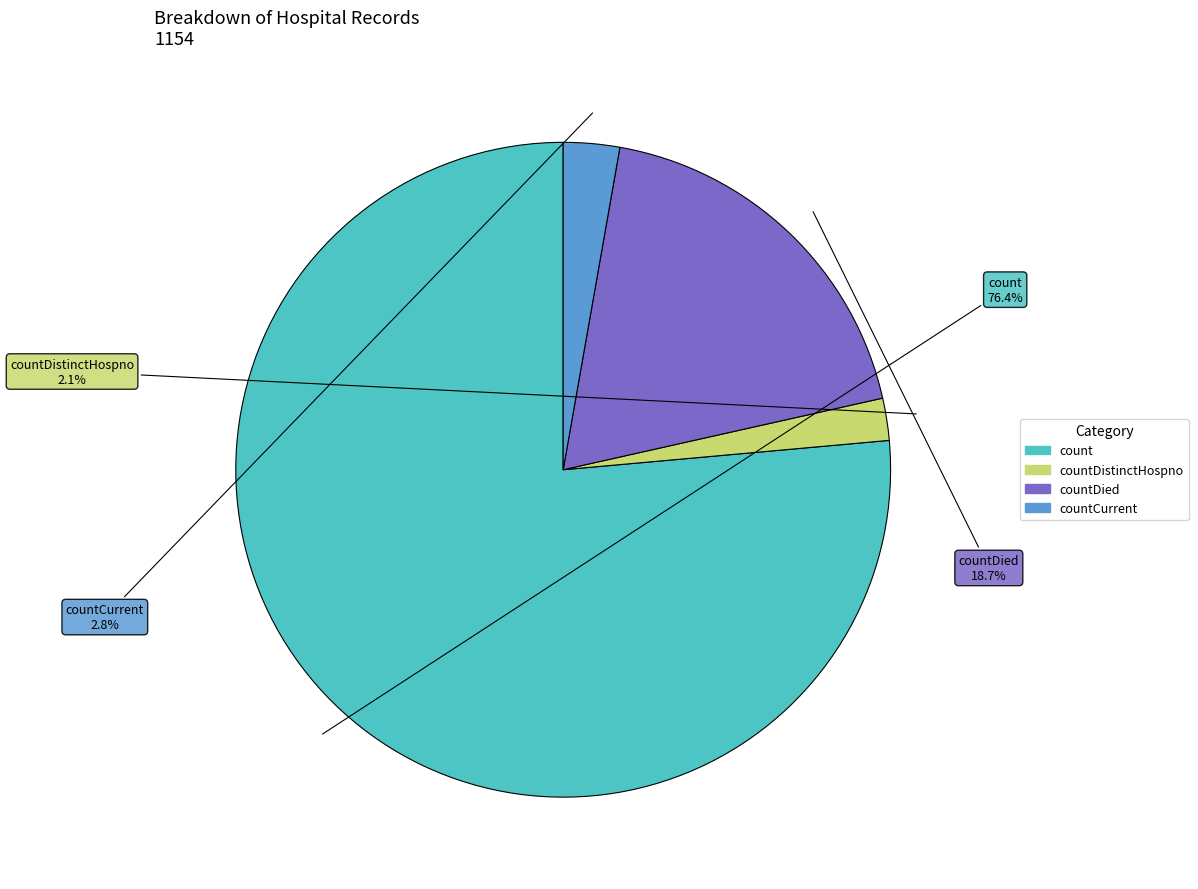

Is there a majority slice in this chart?

Yes